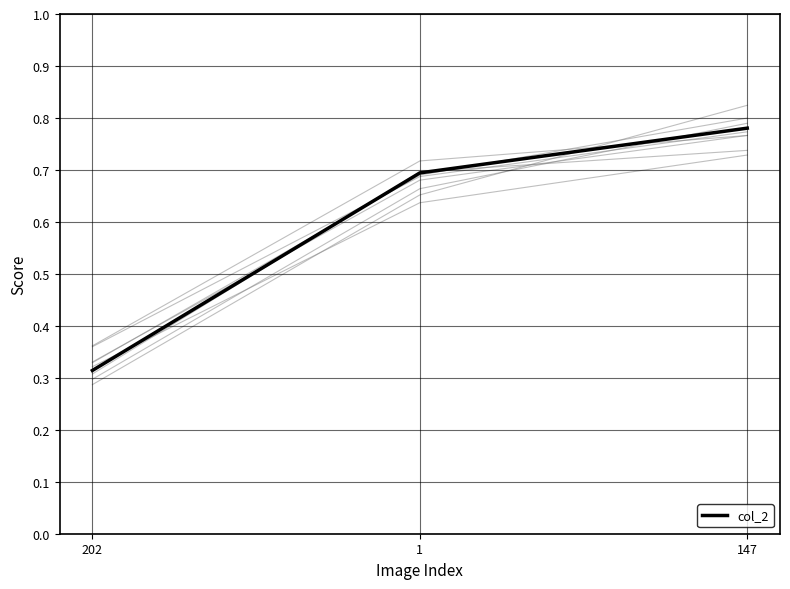

Reading left to right, list all the values displayed in this chart.

0.3	0.7	0.8